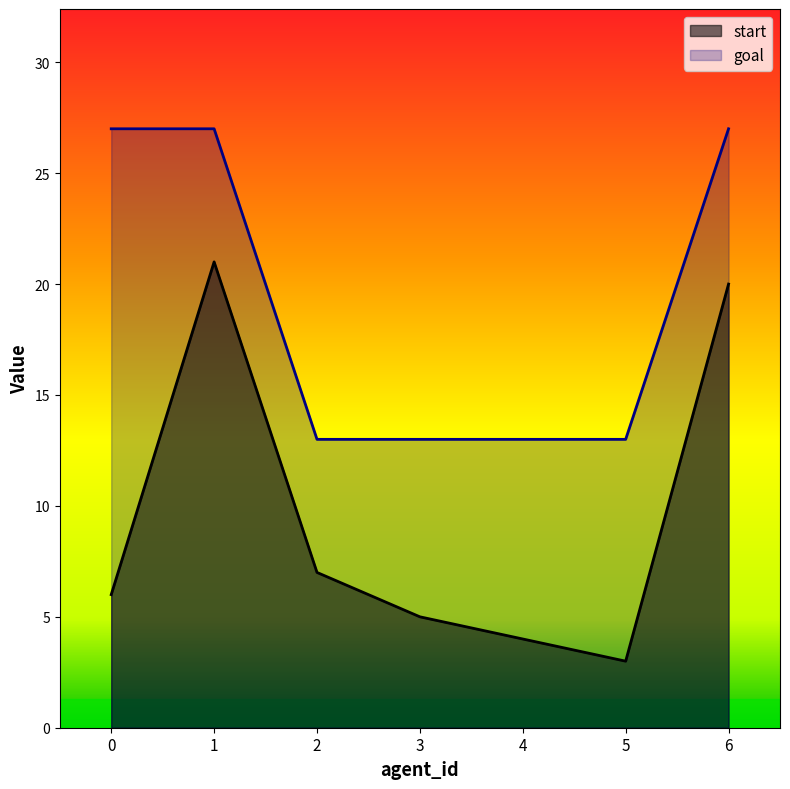

At which category is the sum across all series the highest?

1